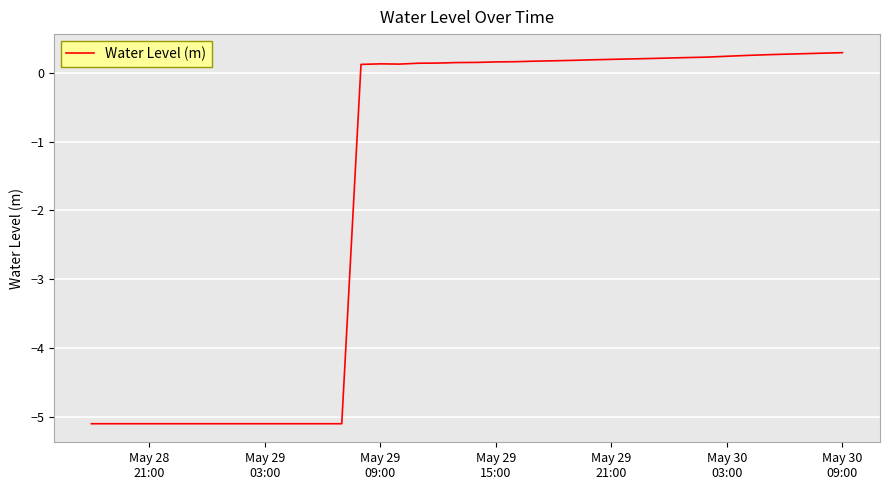

What is the greatest value displayed?

0.3